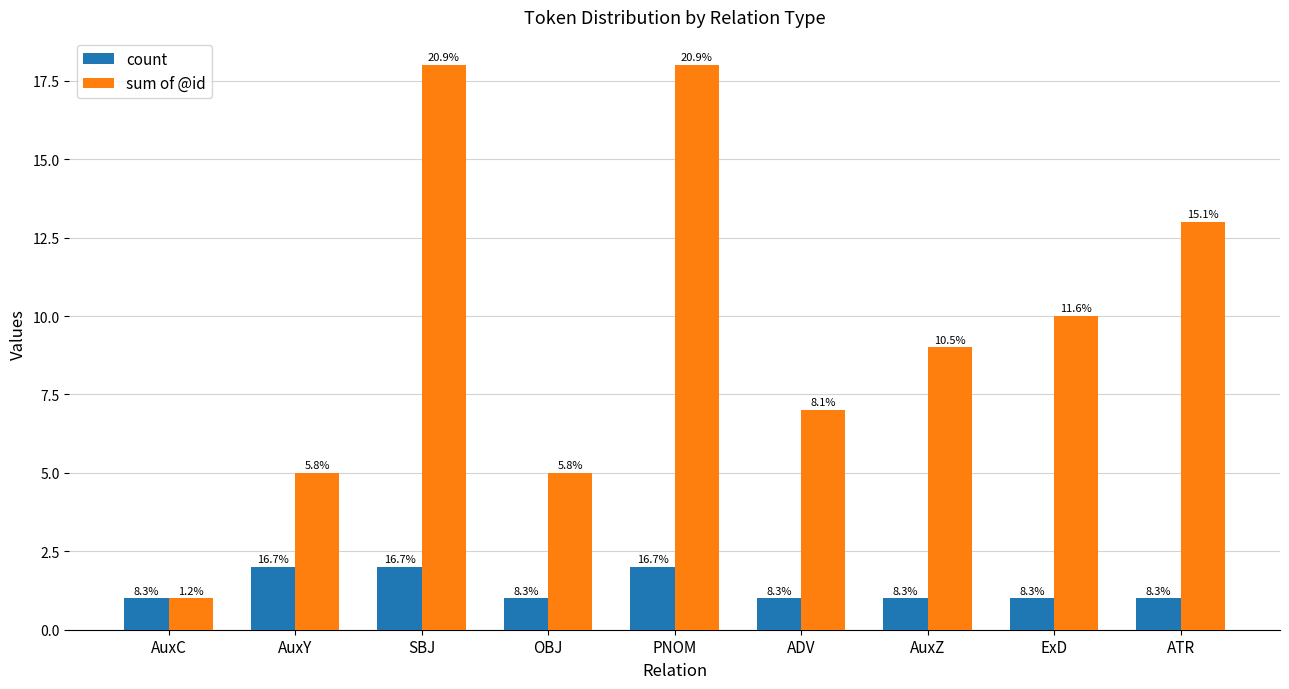

What are all the series names shown in the legend?

count, sum of @id